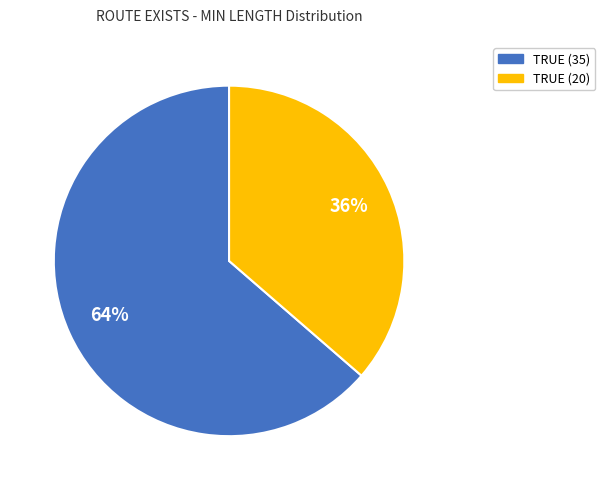

Does any single category account for the majority?

Yes